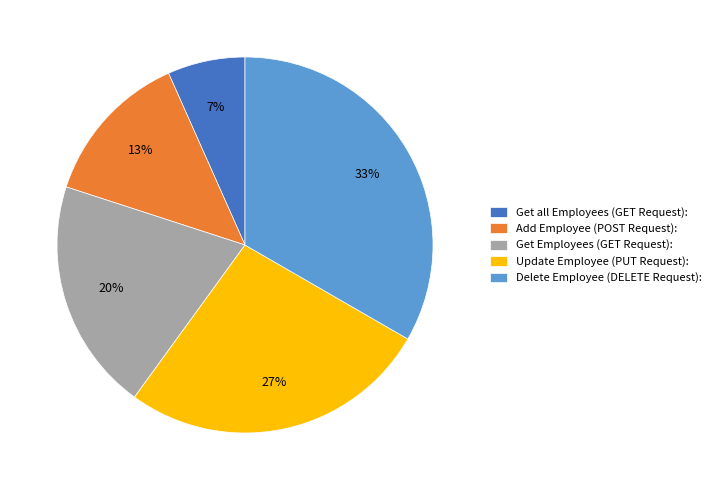

Is there any slice that represents more than half of the pie?

No